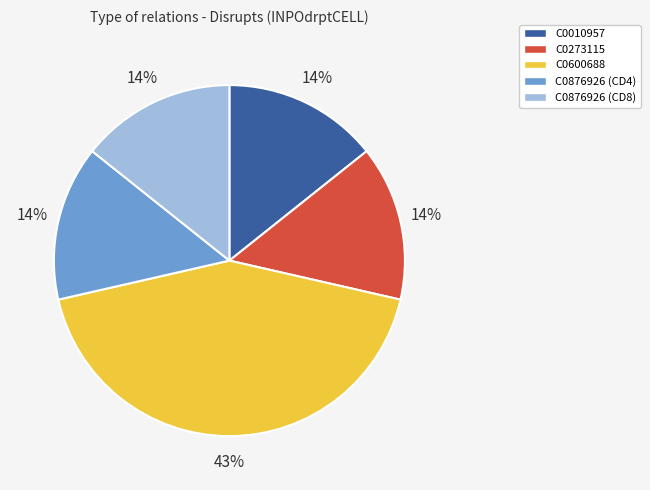

Do C0876926 (CD8) and C0010957 together represent more than half of the pie?

No